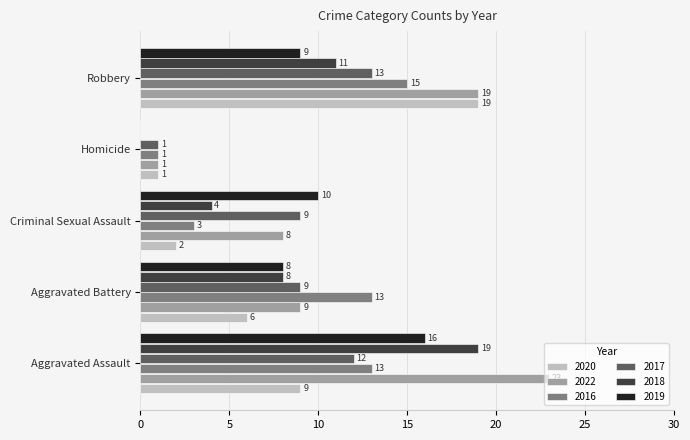

What is the sum of all 2017 values?

44